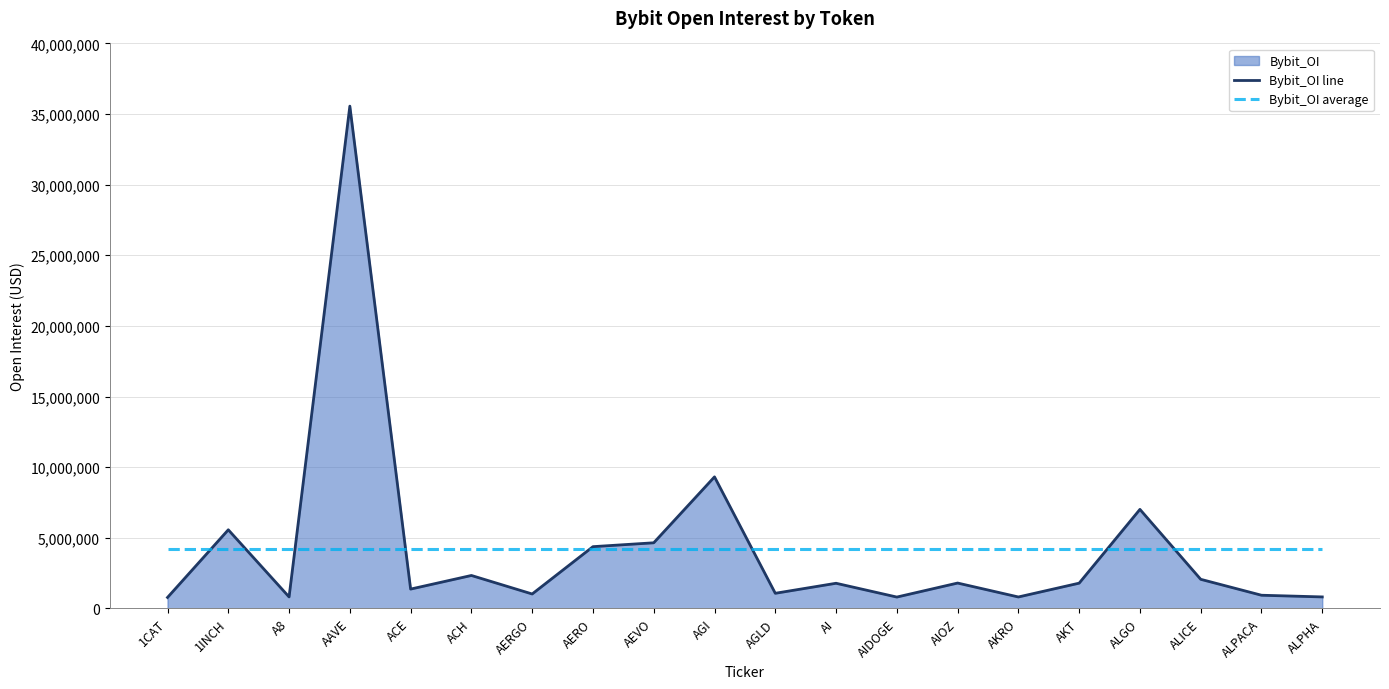

Reading left to right, transcribe all the data shown in this chart.

Bybit_OI line: 772588.0	5563071.0	809741.0	35561661.0	1364805.0	2328901.0	1017919.0	4368739.0	4642643.0	9310317.0	1067225.0	1776991.0	799848.0	1792308.0	805768.0	1784813.0	7008242.0	2057175.0	929274.0	809814.0
Bybit_OI average: 4228592.2	4228592.2	4228592.2	4228592.2	4228592.2	4228592.2	4228592.2	4228592.2	4228592.2	4228592.2	4228592.2	4228592.2	4228592.2	4228592.2	4228592.2	4228592.2	4228592.2	4228592.2	4228592.2	4228592.2